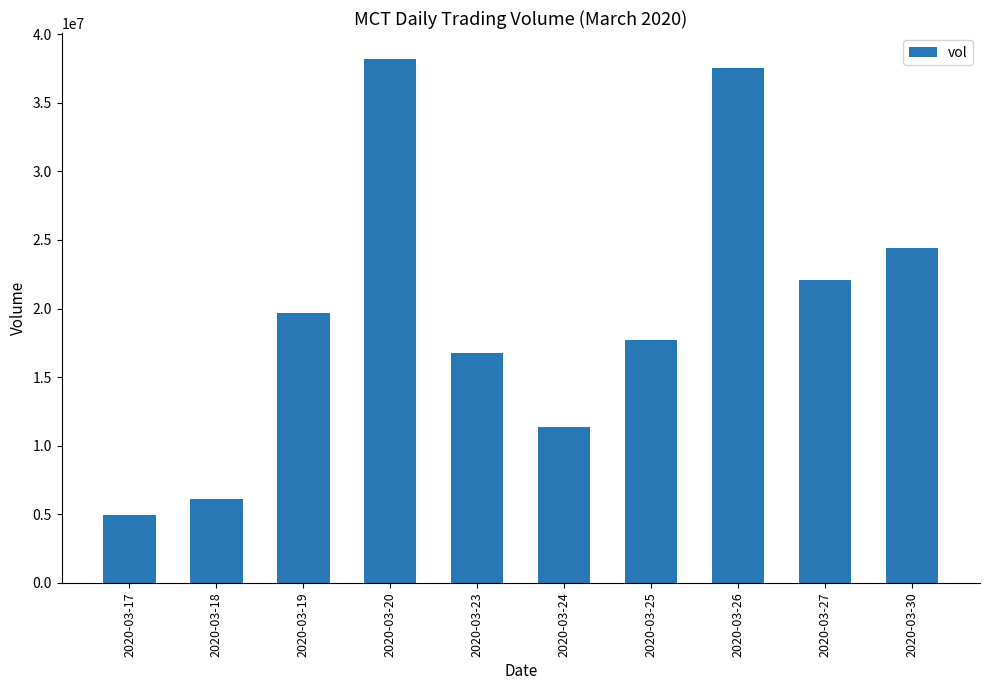

Which has a higher value, 2020-03-17 or 2020-03-27?

2020-03-27